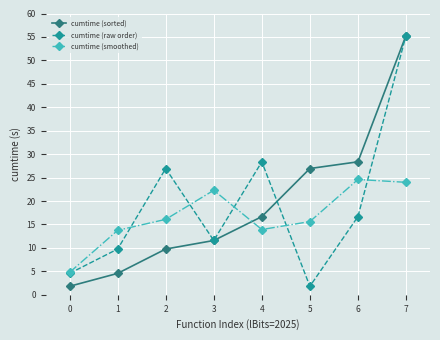

What is the difference between the second highest and minimum values in the cumtime (sorted) series?

26.6